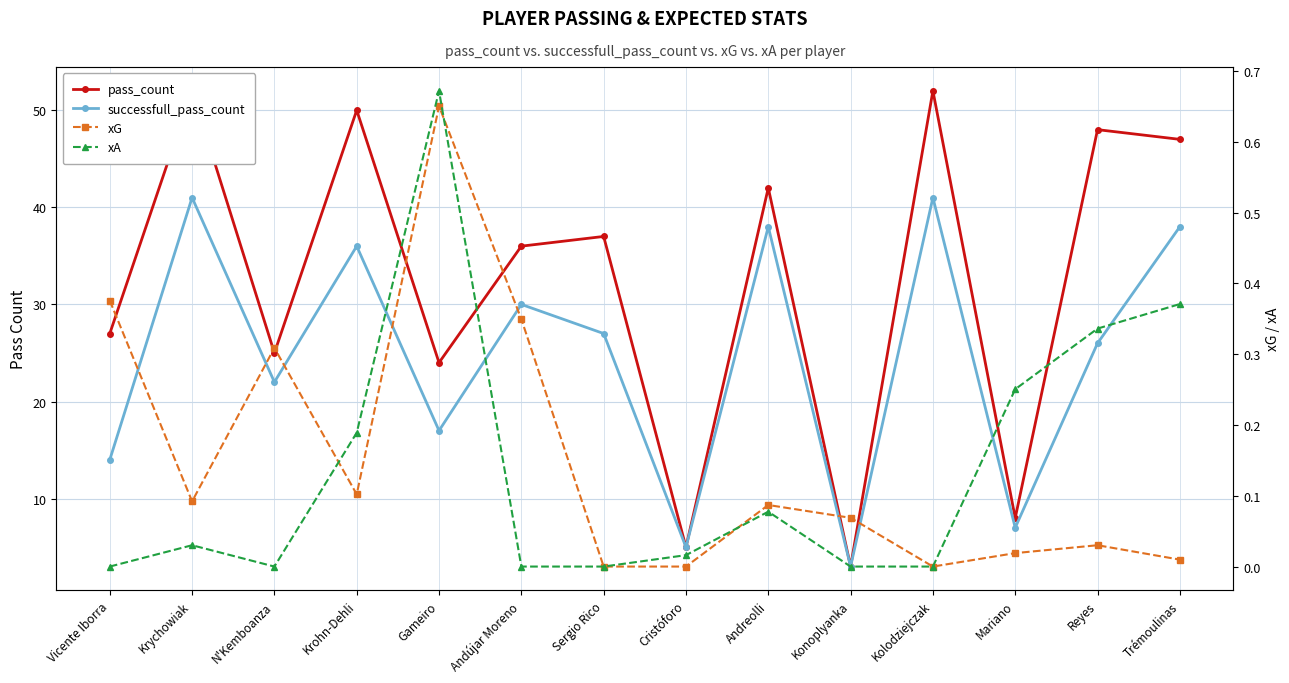

At which label does pass_count first exceed 37?

Krychowiak